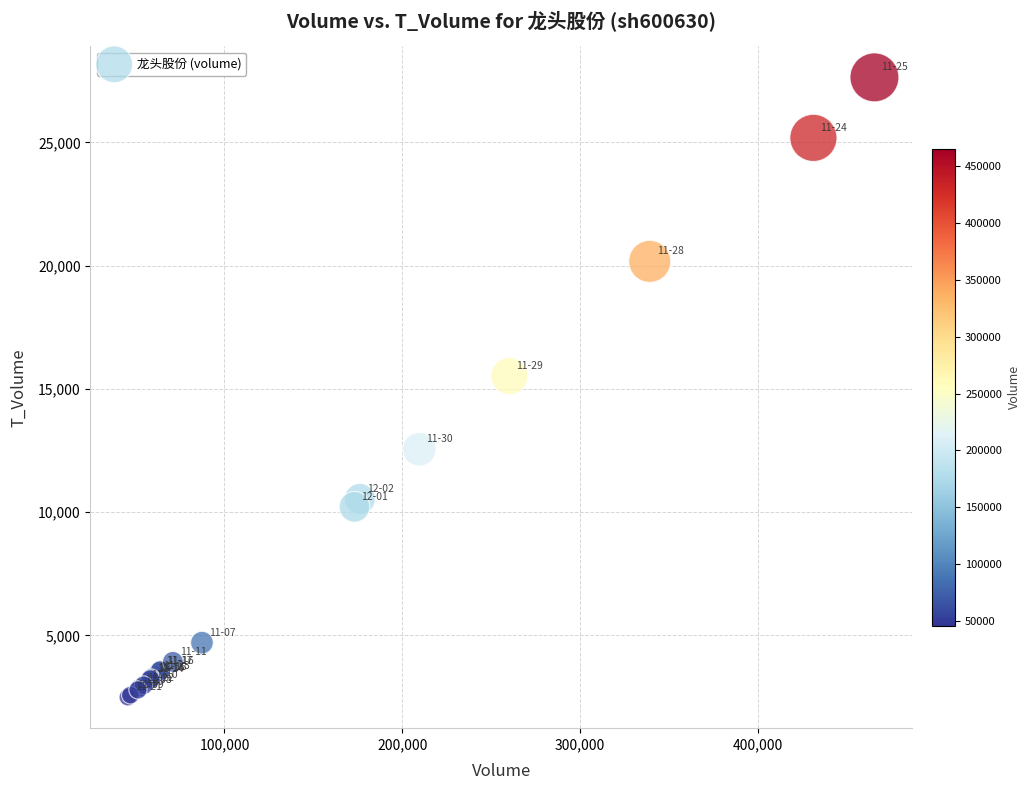

What Y value in the scatter plot is closest to 15067?

15524